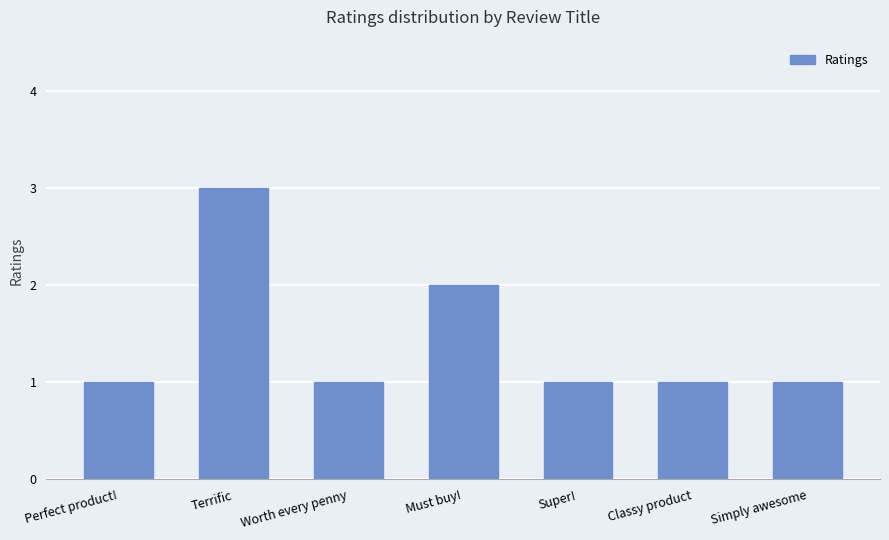

What is the change in value from Terrific to Classy product?

-2